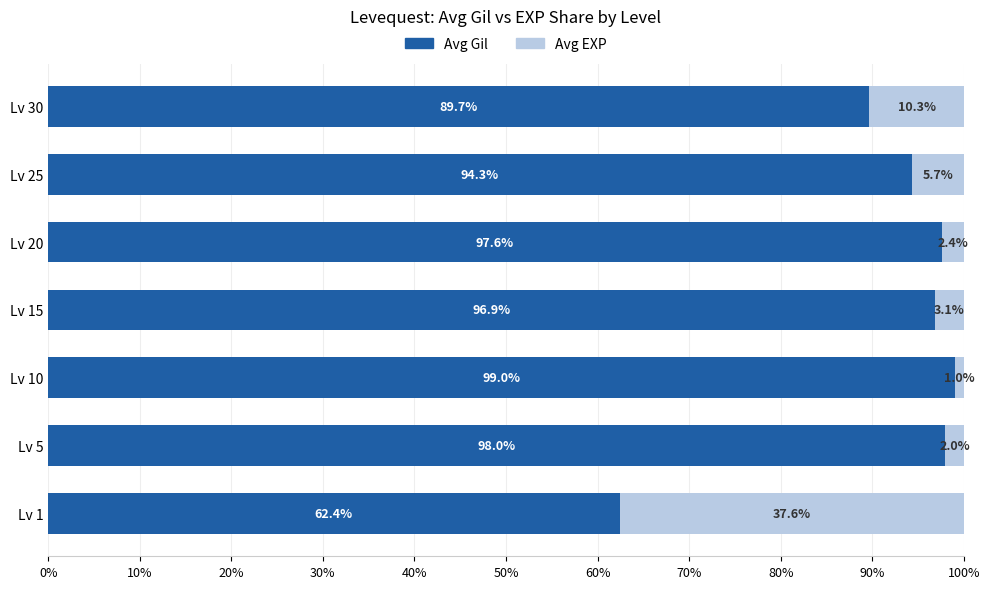

What is the lowest value of the Avg Gil series?

62.4